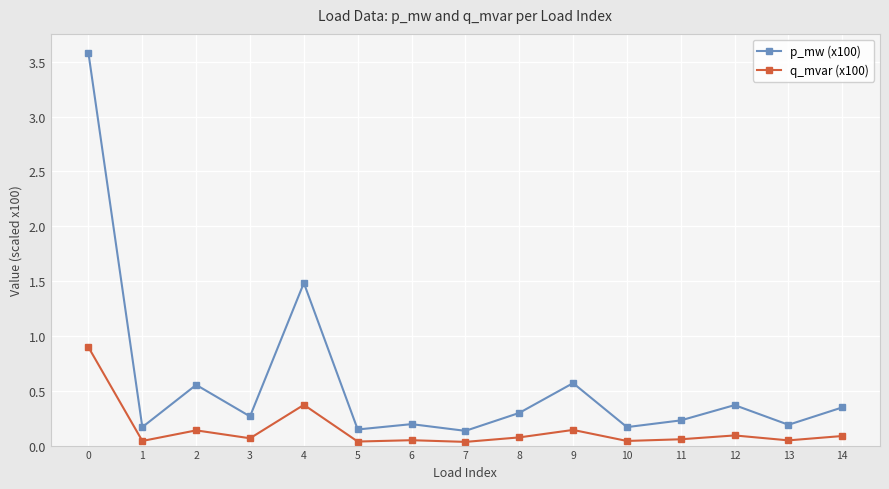

Which series has the largest total across all categories?

p_mw (x100)